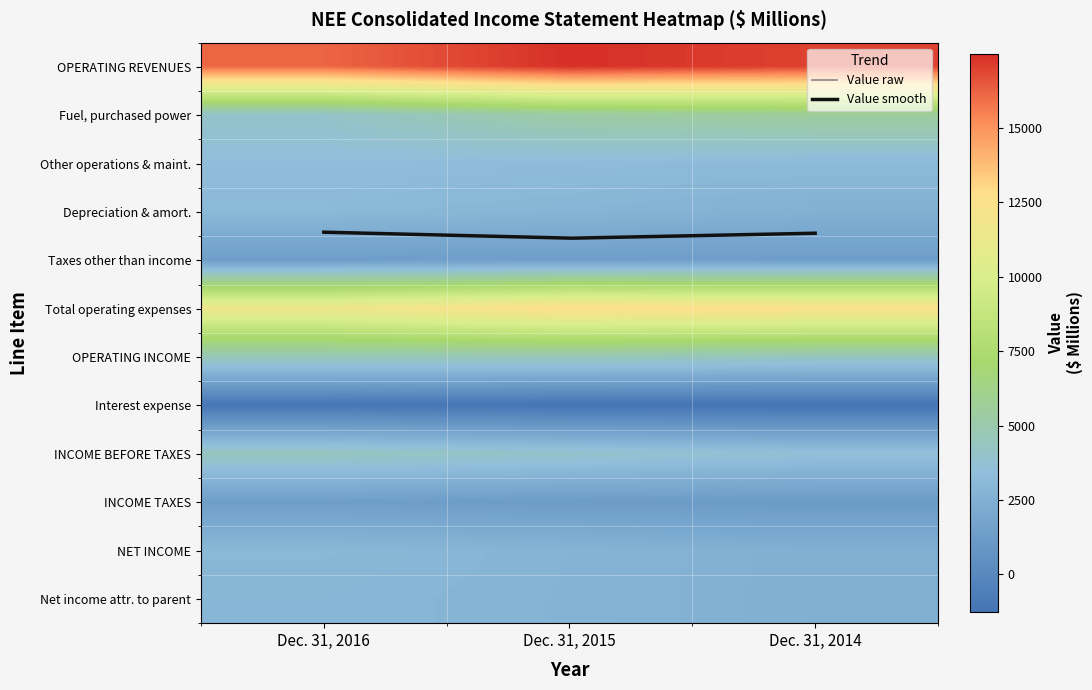

Where does the Taxes other than income series first go above 1362?

Dec. 31, 2015